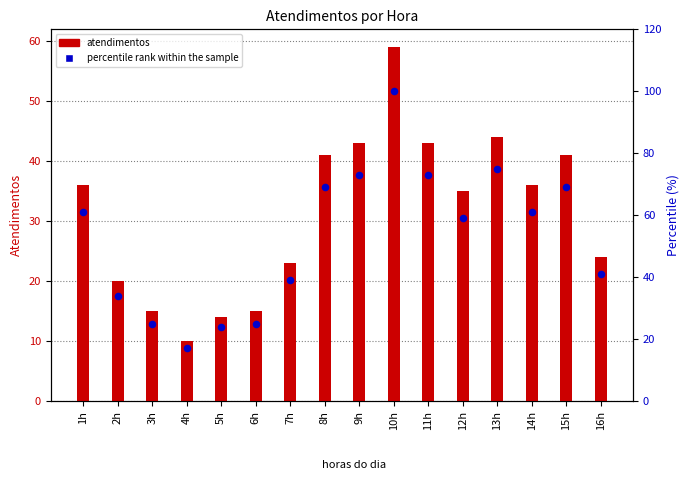

What are all the series names shown in the legend?

atendimentos, percentile rank within the sample